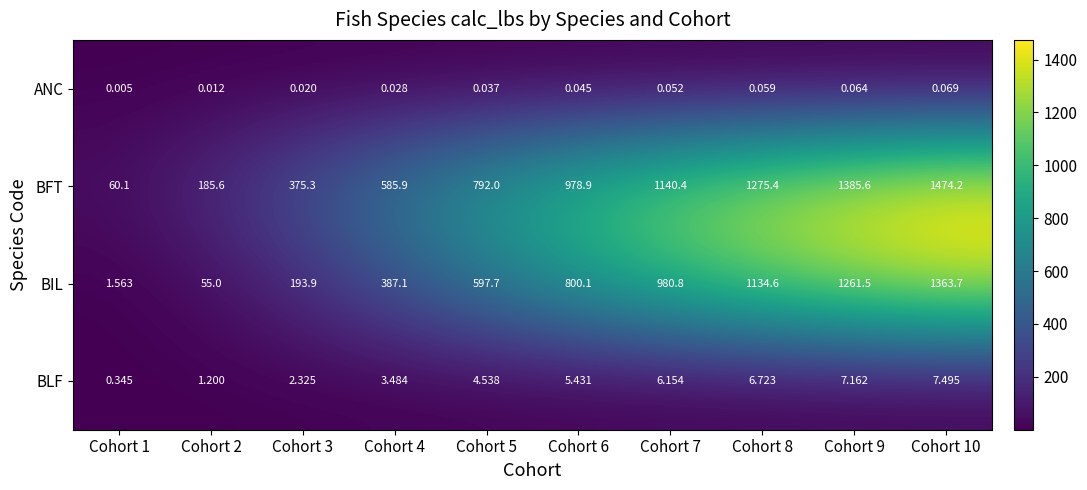

Which series has the largest total across all categories?

BFT